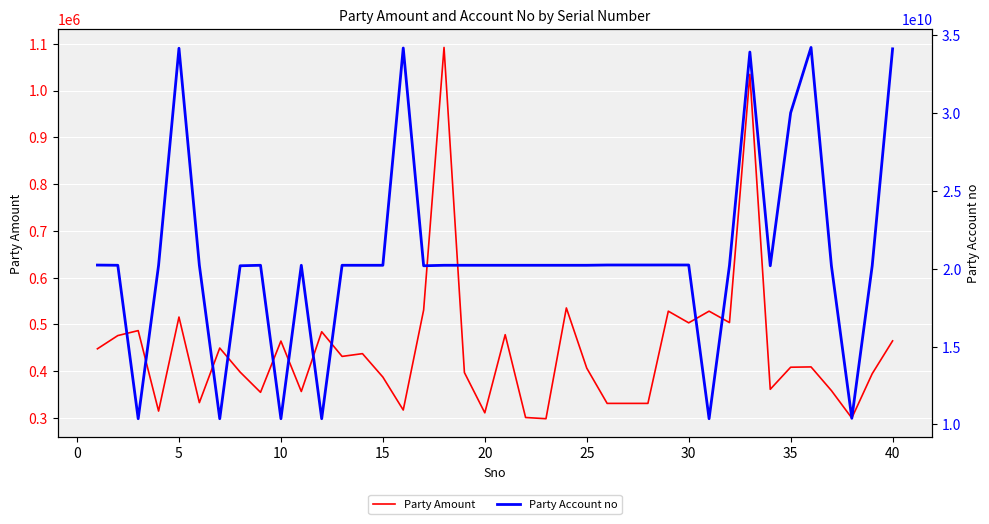

True or false: Party Account no and Party Amount intersect in this chart.

False